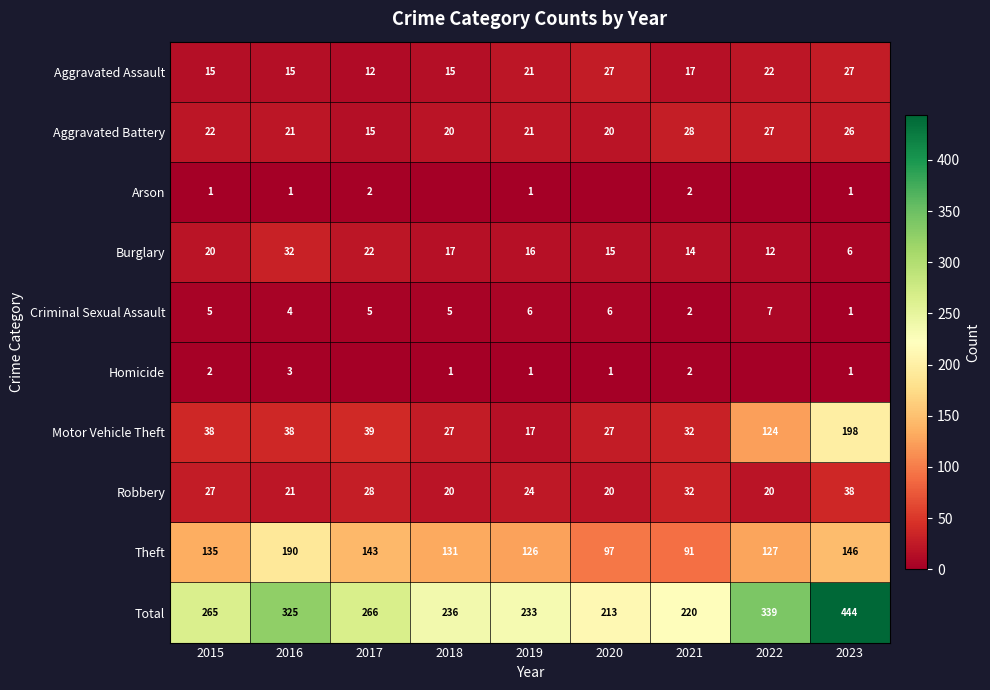

What is the approximate value of Total at 2021?

220